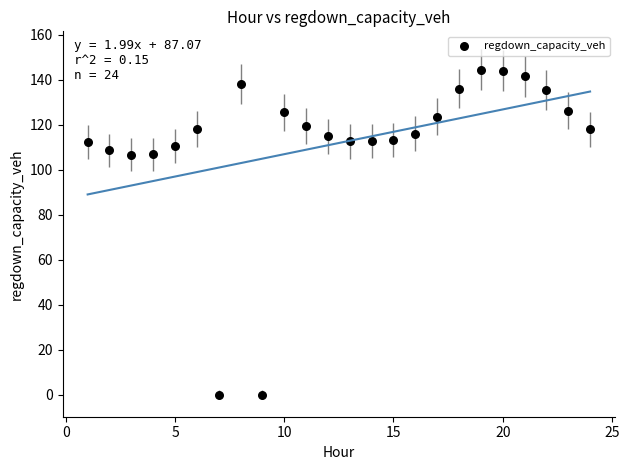

What is the range of Y values (max minus min)?

144.6